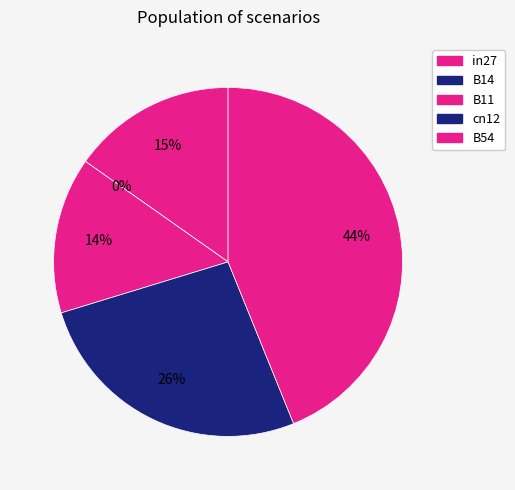

Which has a higher value, B54 or cn12?

B54